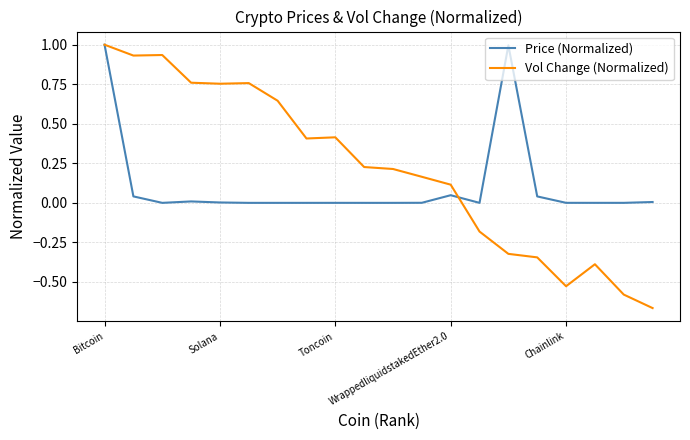

What is the greatest value displayed?

1.0